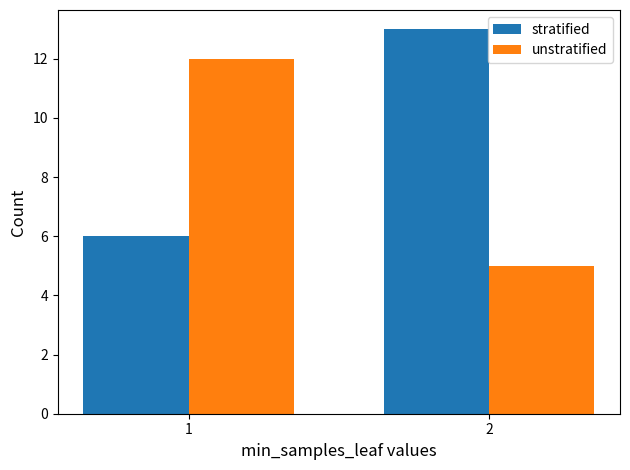

At 2, list the series in order from largest to smallest.

stratified, unstratified